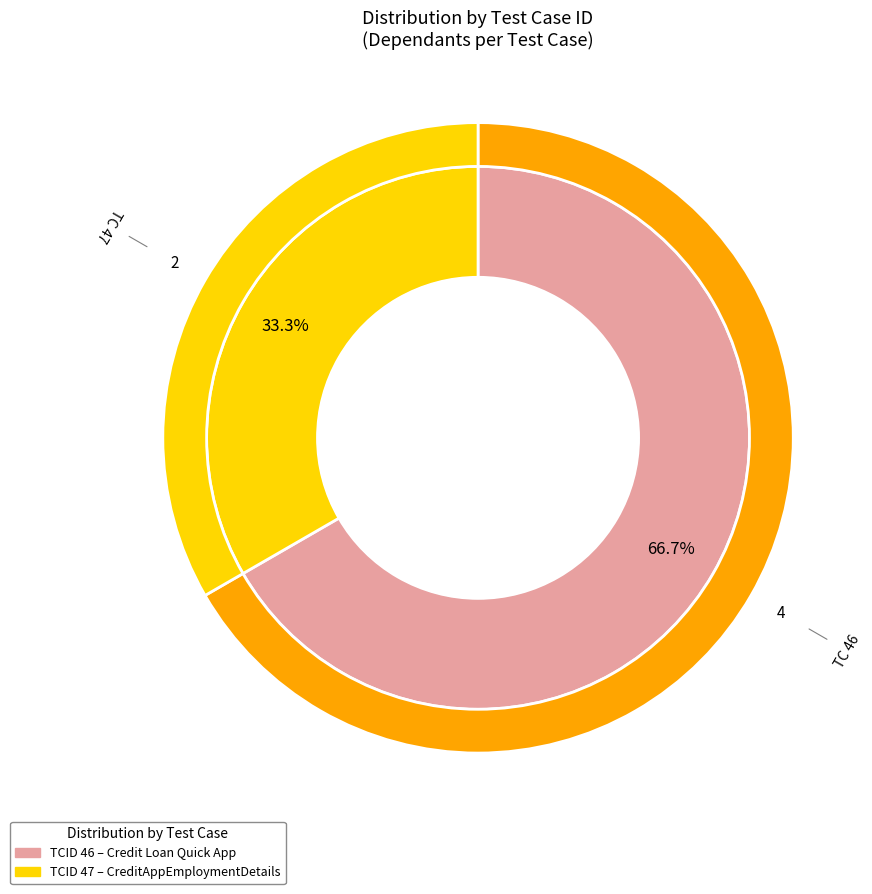

Count the number of slices in the pie.

2